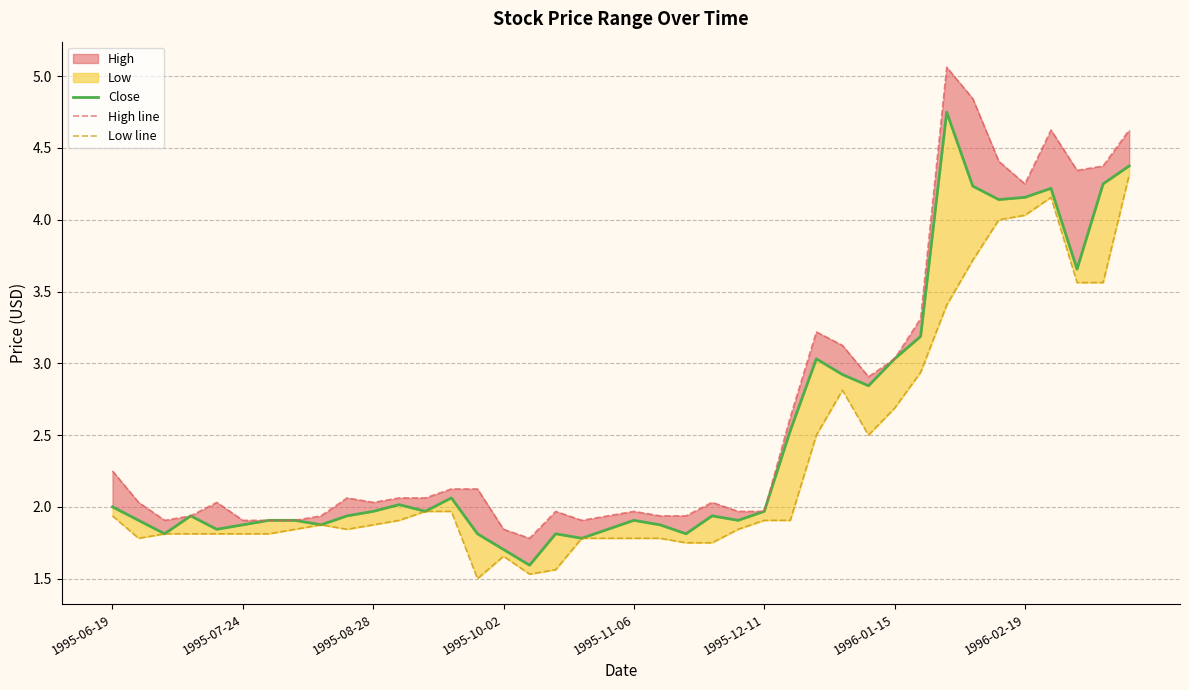

How many data points does each series have?

40